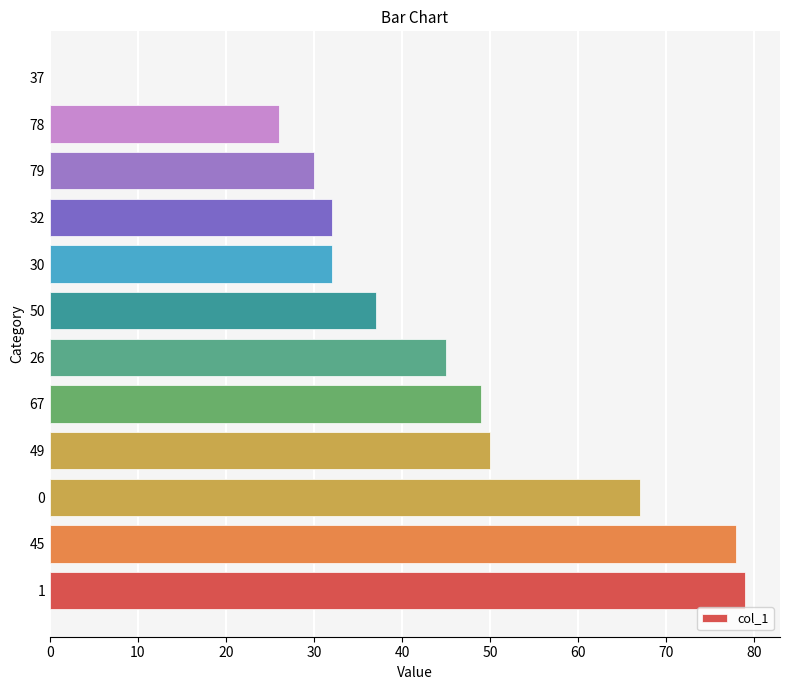

Reading bottom to top, what are all the values shown in this chart?

1=79	45=78	0=67	49=50	67=49	26=45	50=37	30=32	32=32	79=30	78=26	37=0